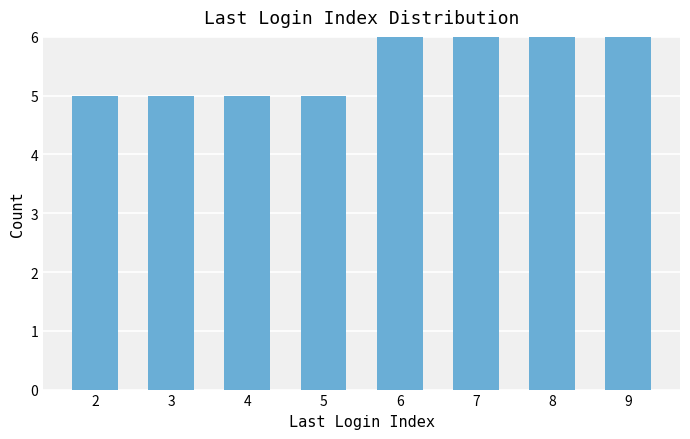

What is the difference between the maximum and minimum values?

1